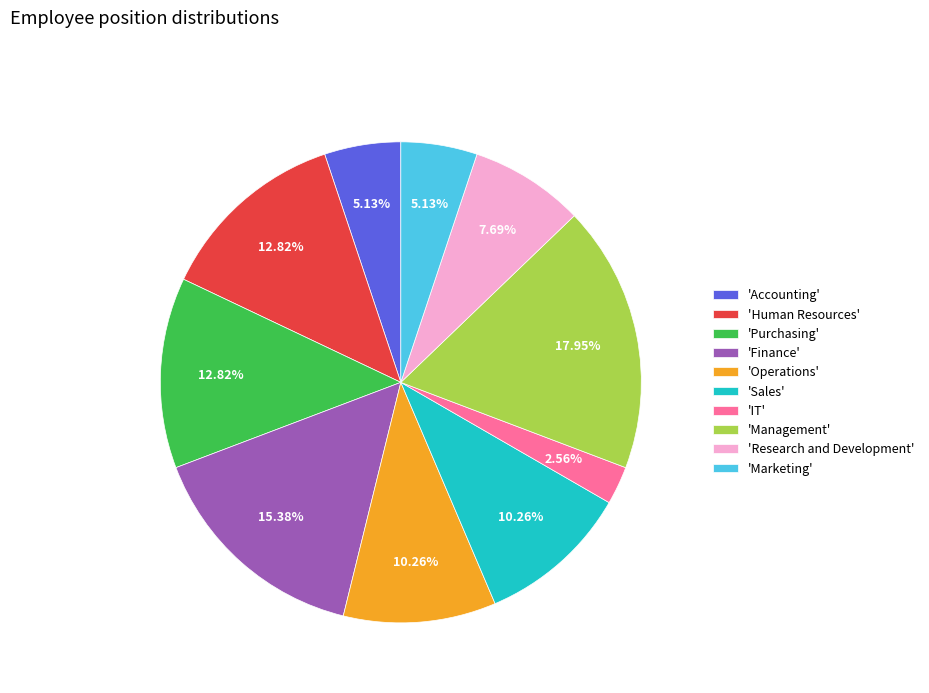

Which has a higher value, 'Human Resources' or 'Research and Development'?

'Human Resources'